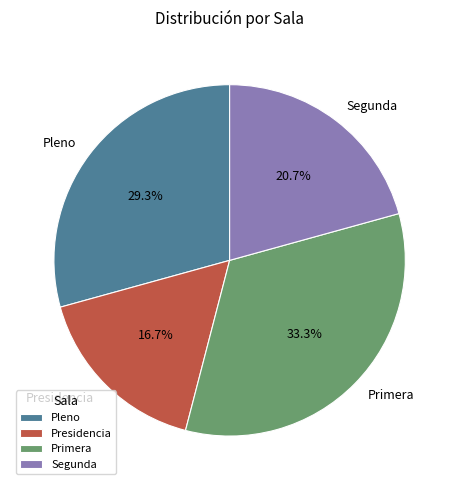

To the nearest percent, what is the average slice percentage?

25%